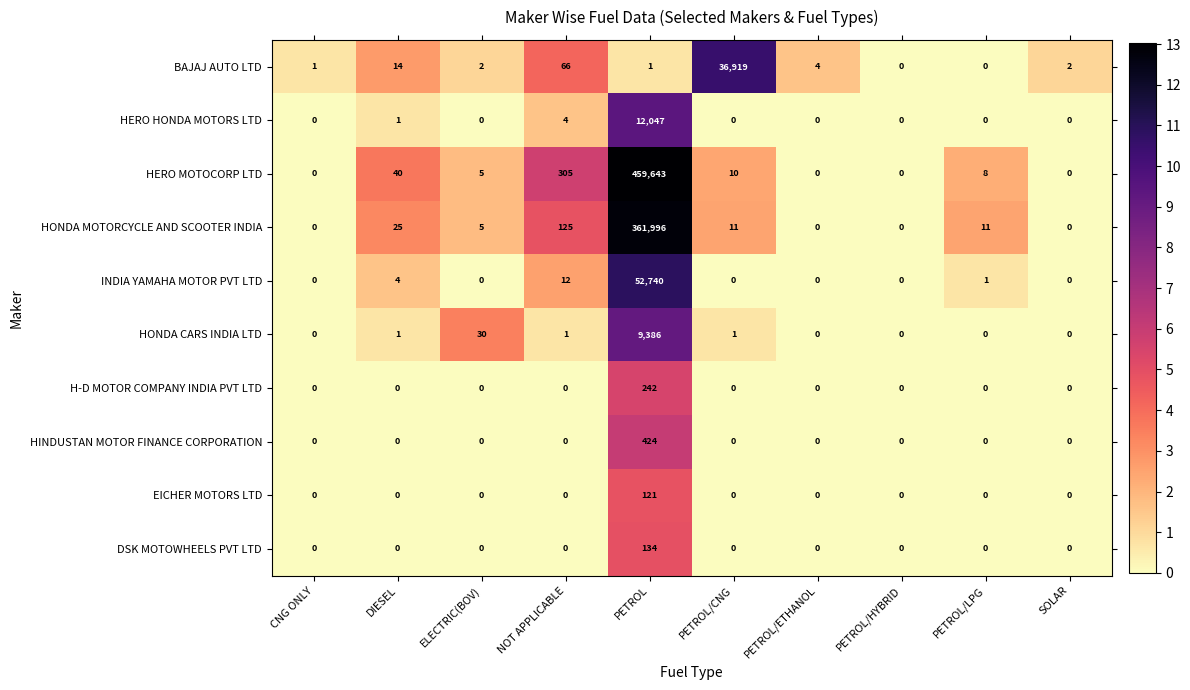

Is it true that DSK MOTOWHEELS PVT LTD equals 89 at PETROL/CNG?

False